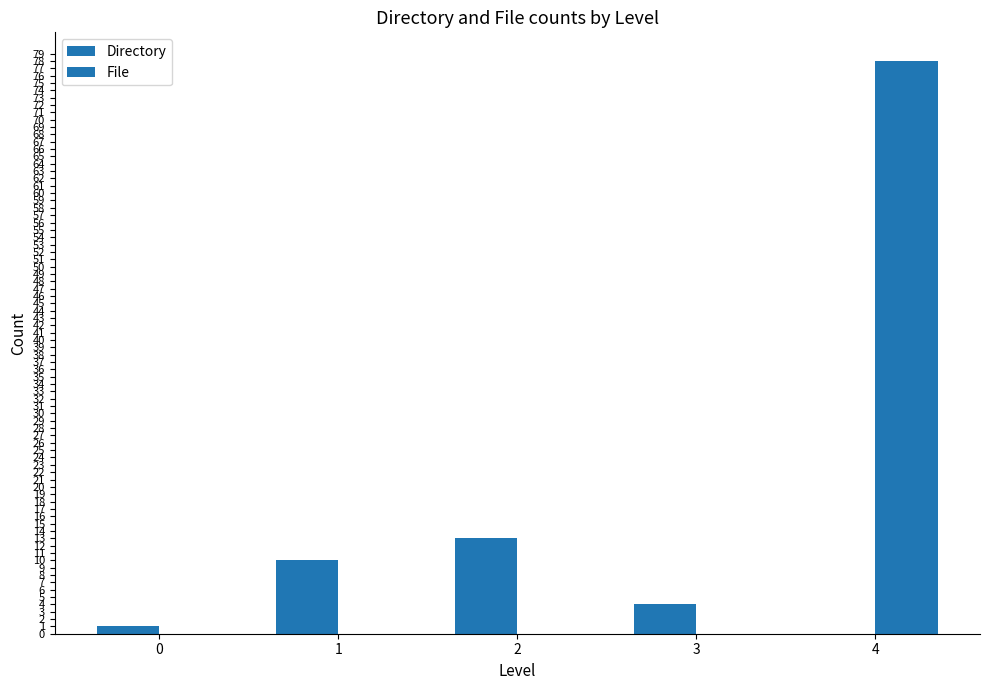

What is the difference between the Directory values at 2 and 1?

3